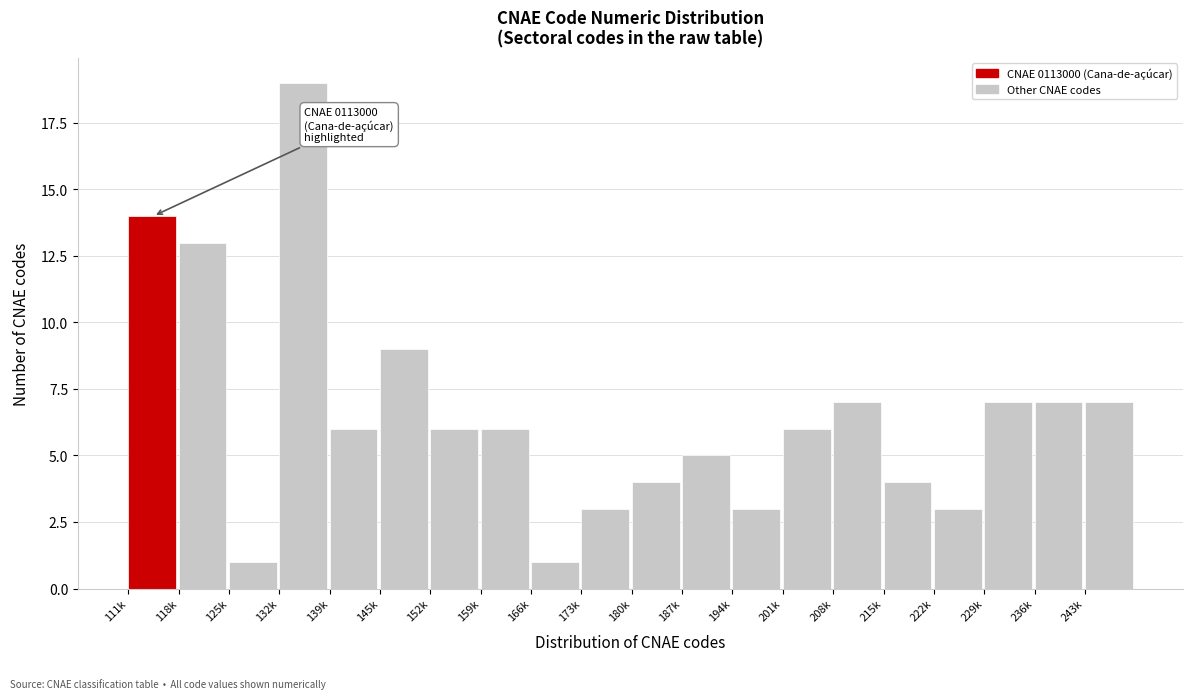

Reading right to left, what are all the values shown in this chart?

243k=7	236k=7	229k=7	222k=3	215k=4	208k=7	201k=6	194k=3	187k=5	180k=4	173k=3	166k=1	159k=6	152k=6	145k=9	139k=6	132k=19	125k=1	118k=13	111k=14